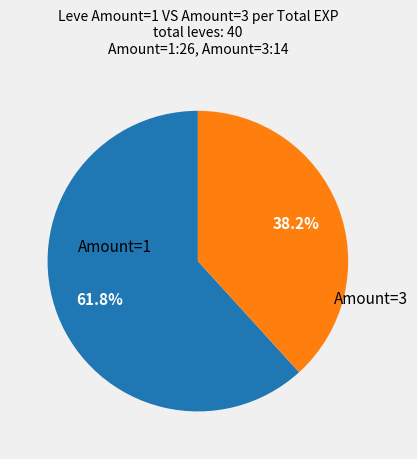

How many slices are in this pie chart?

2